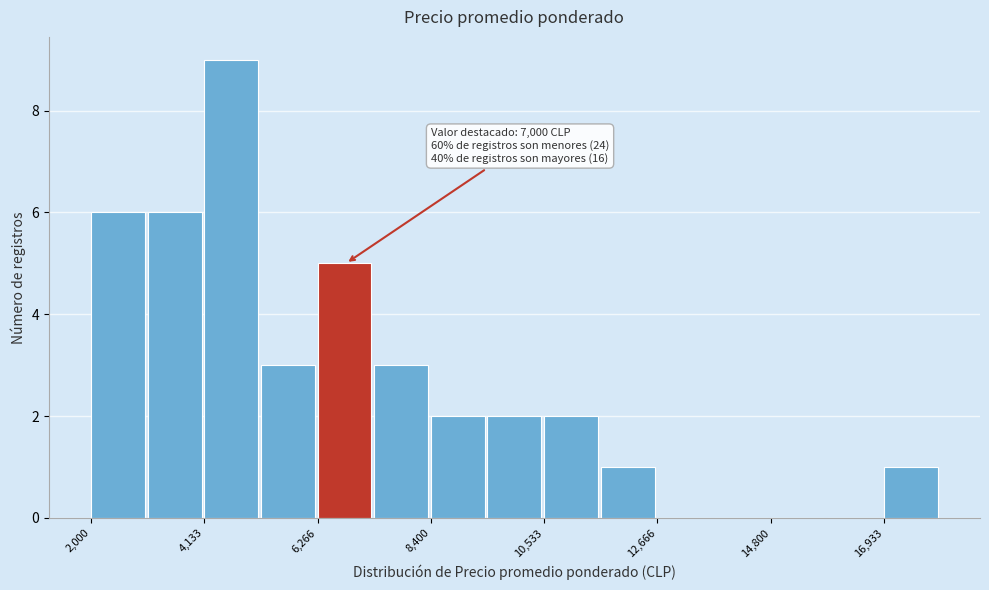

Around what value on the x-axis is the tallest bar? Give the approximate position of its centre, as read against the axis.

4500